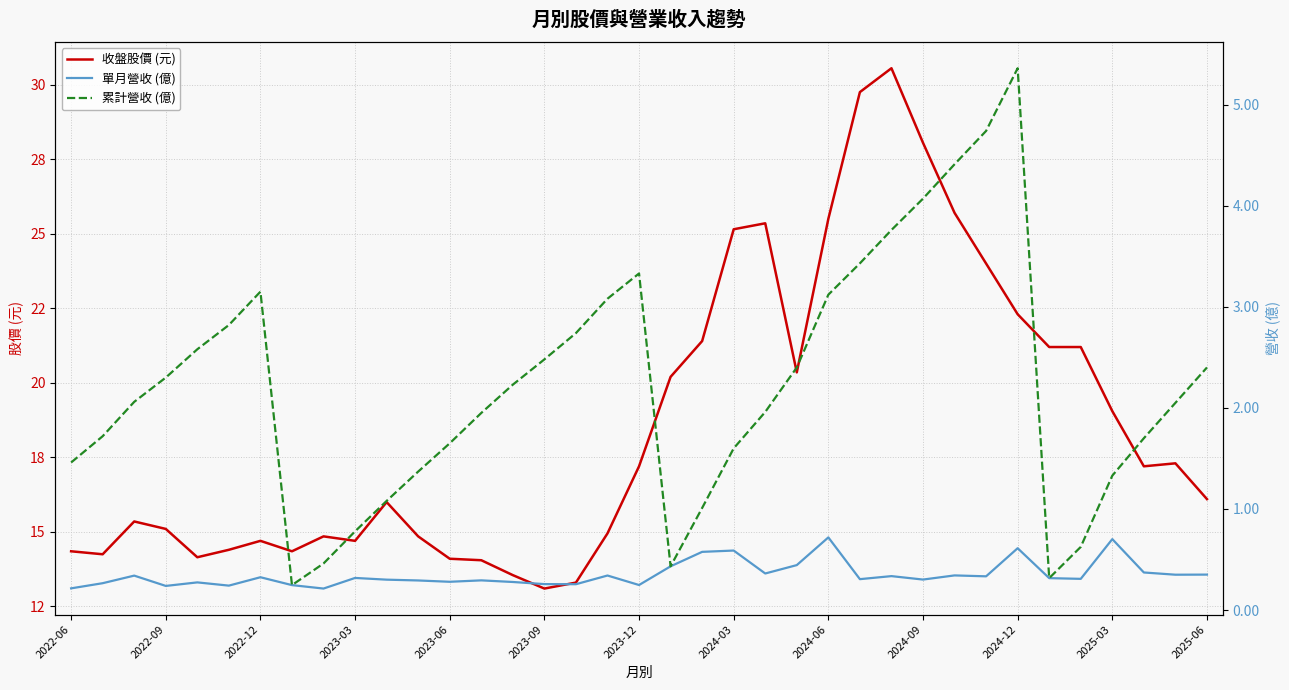

The value of 收盤股價 (元) at 17 is 8.4. True or false?

False